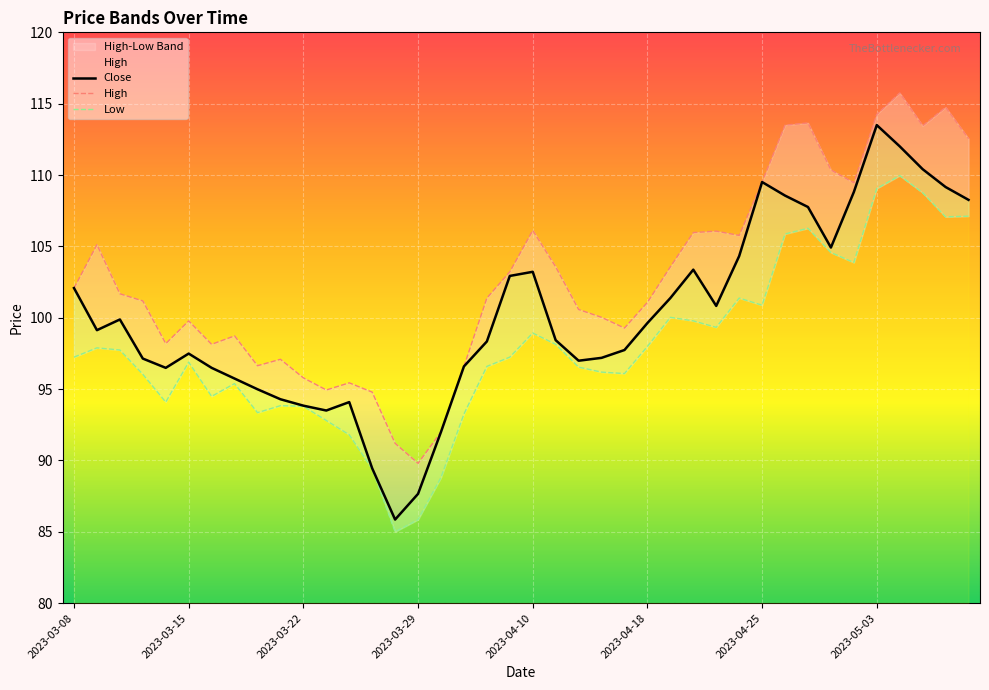

What is the maximum value shown in the chart?

115.8